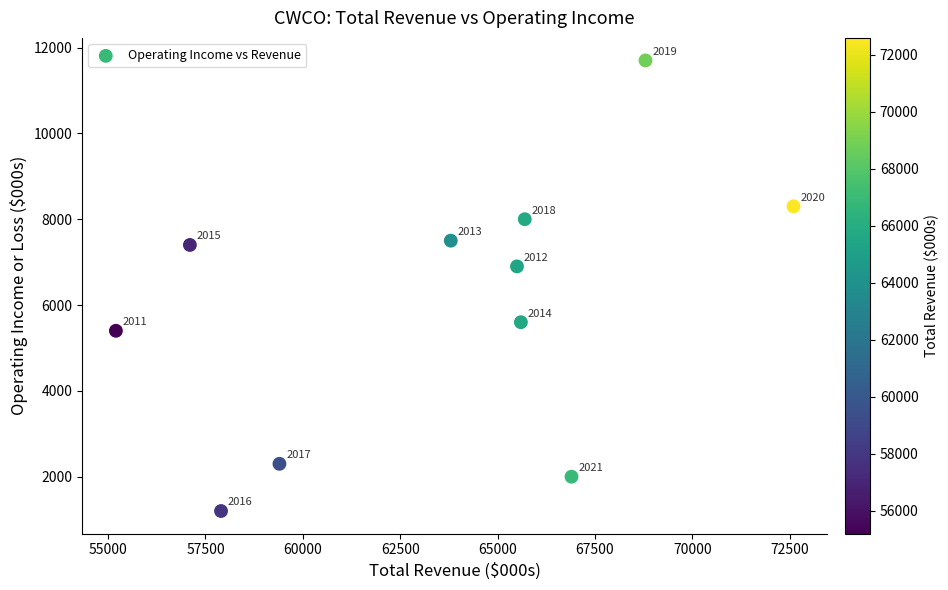

What is the average Y value?

6027